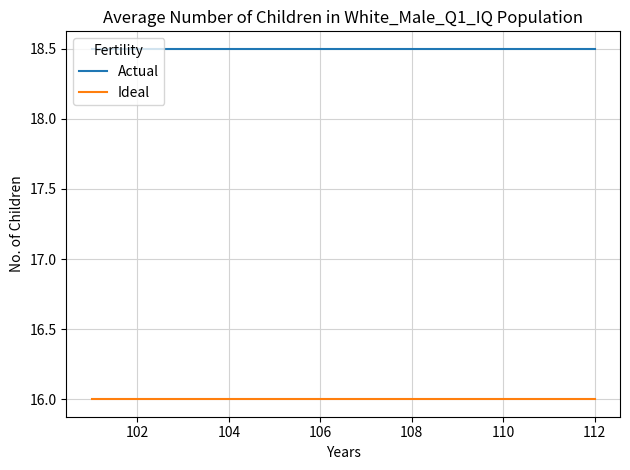

True or false: Ideal and Actual cross at least once.

False